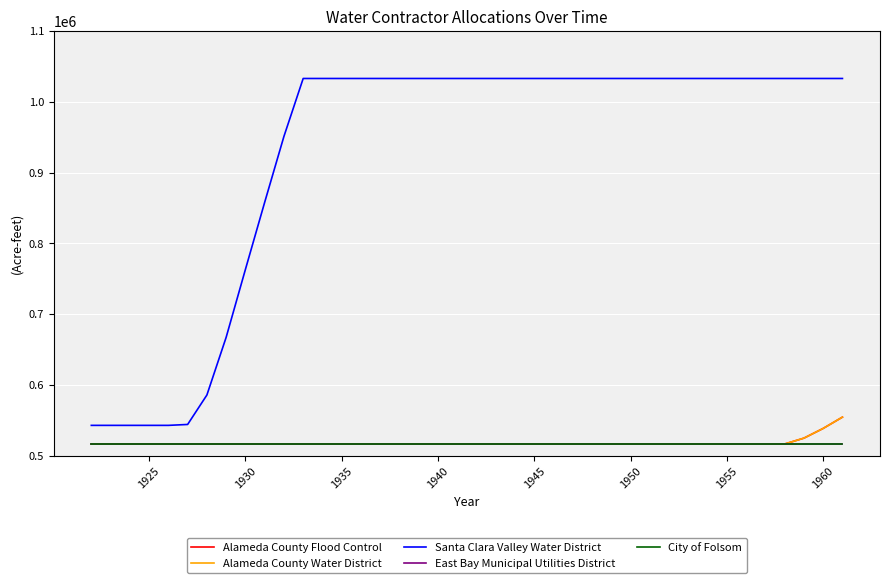

Does the chart display data point markers on the line(s)?

No